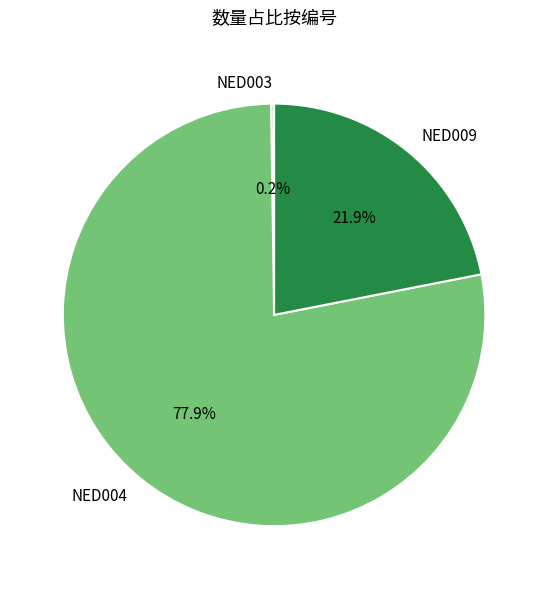

Which has a higher value, NED004 or NED009?

NED004